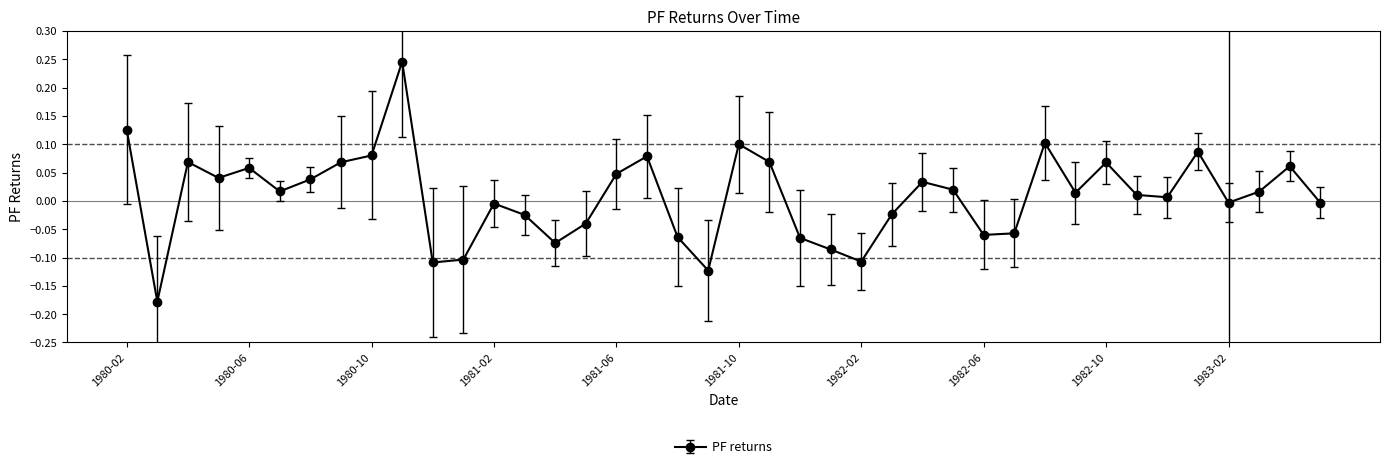

What is the difference between the maximum and second lowest values?

0.4